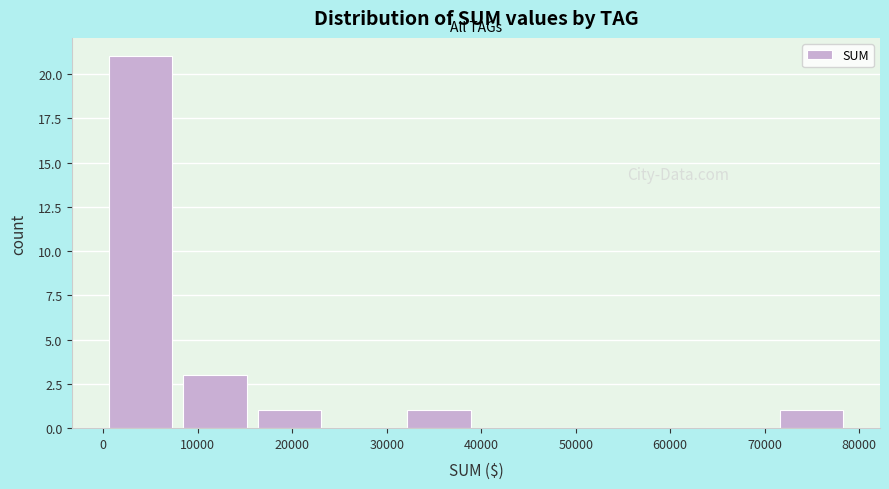

Reading left to right, transcribe this chart: for each bar, give the range it covers on the x-axis and its height. Neither the bar edges nor the heights are printed on the chart, so give them approximately, as read against the axes.

0 to 8000: 21
8000 to 16000: 3
16000 to 24000: 1
24000 to 32000: 0
32000 to 39000: 1
39000 to 47000: 0
47000 to 55000: 0
55000 to 63000: 0
63000 to 71000: 0
71000 to 79000: 1